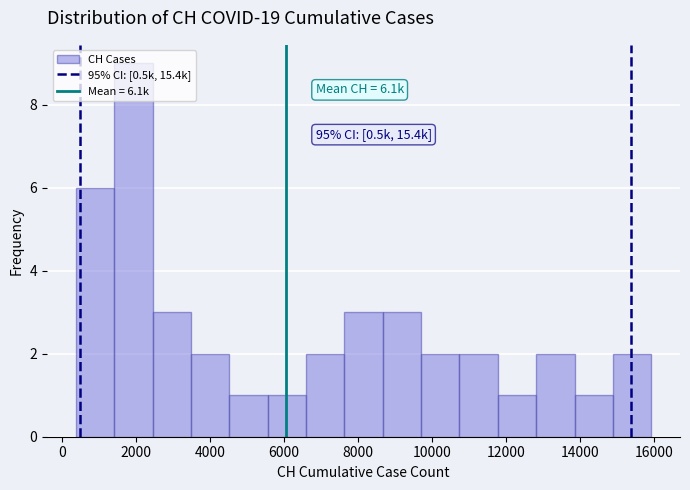

Over which range of the x-axis is the bar tallest?

1400 to 2400